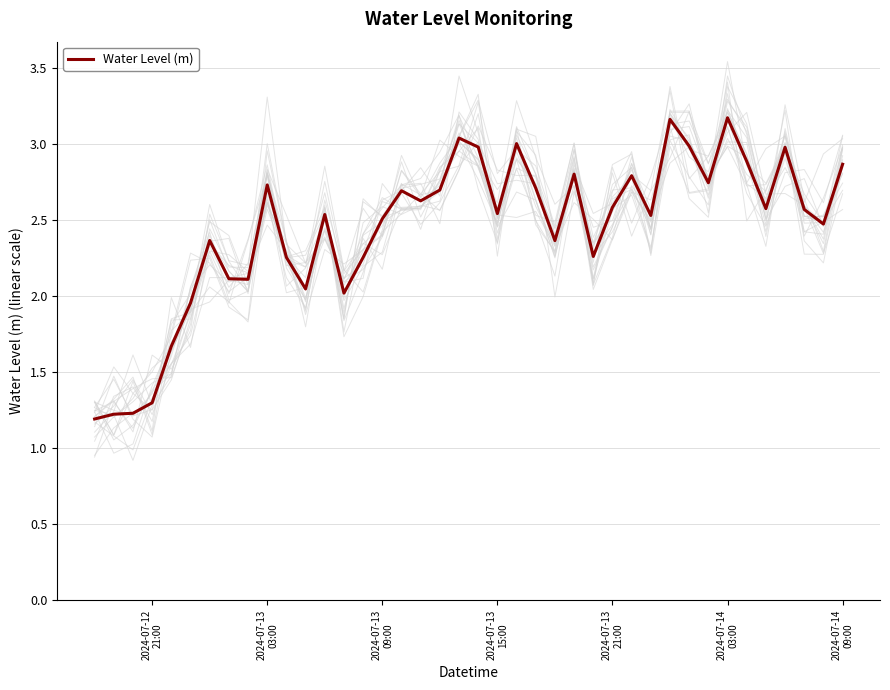

What is the smallest value displayed?

1.2